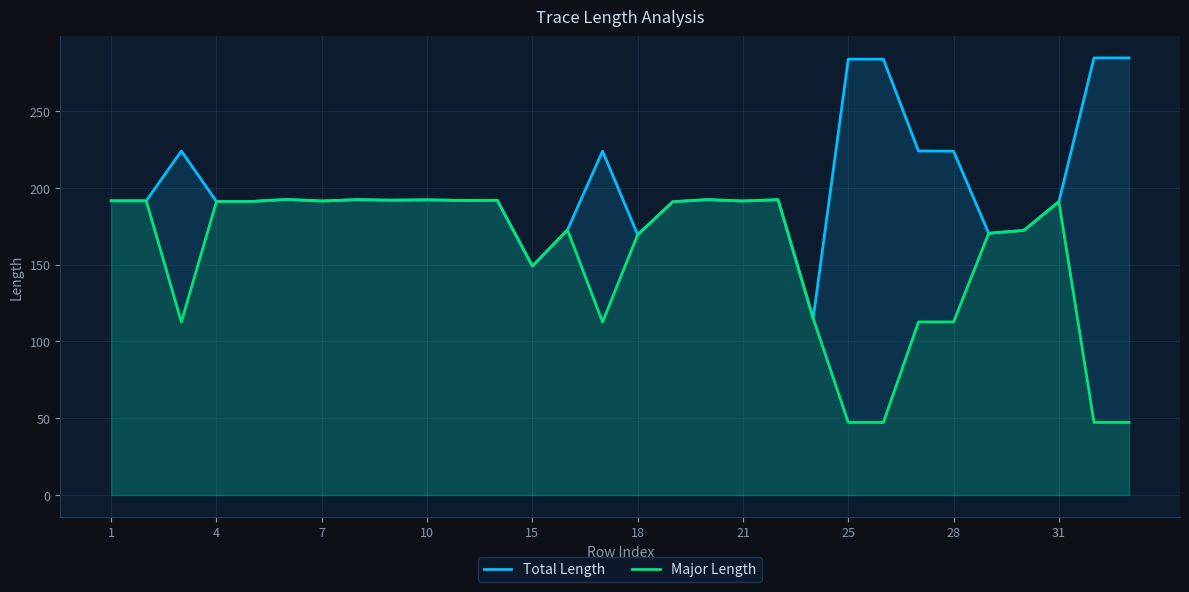

List the series in order of their overall mean, highest first.

Total Length, Major Length